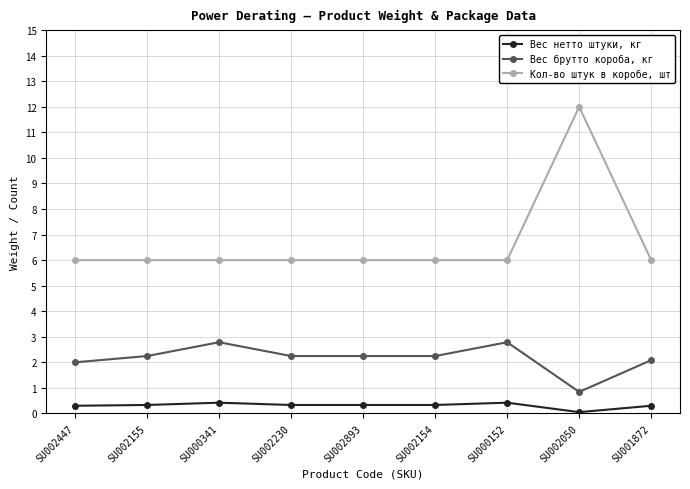

True or false: Кол-во штук в коробе, шт has a value of 6.0 at SU000341.

True